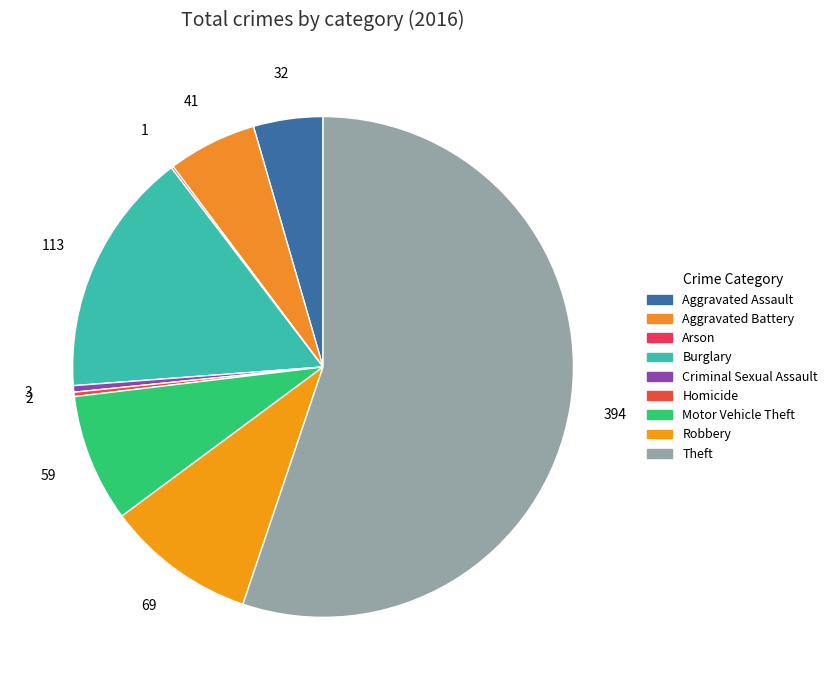

Rank the categories by value from lowest to highest.

Arson, Homicide, Criminal Sexual Assault, Aggravated Assault, Aggravated Battery, Motor Vehicle Theft, Robbery, Burglary, Theft